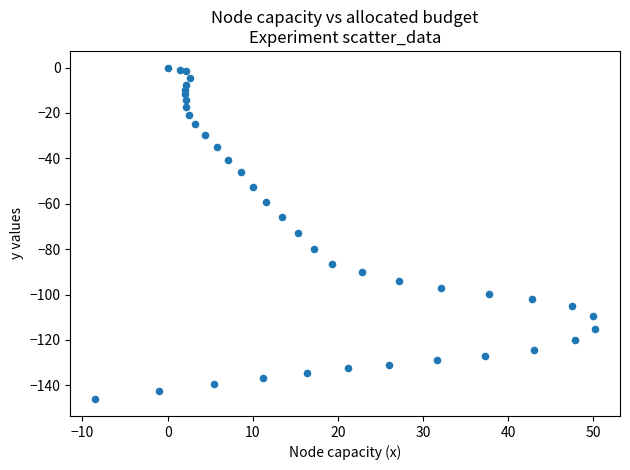

What is the range of X values (max minus min)?

58.7